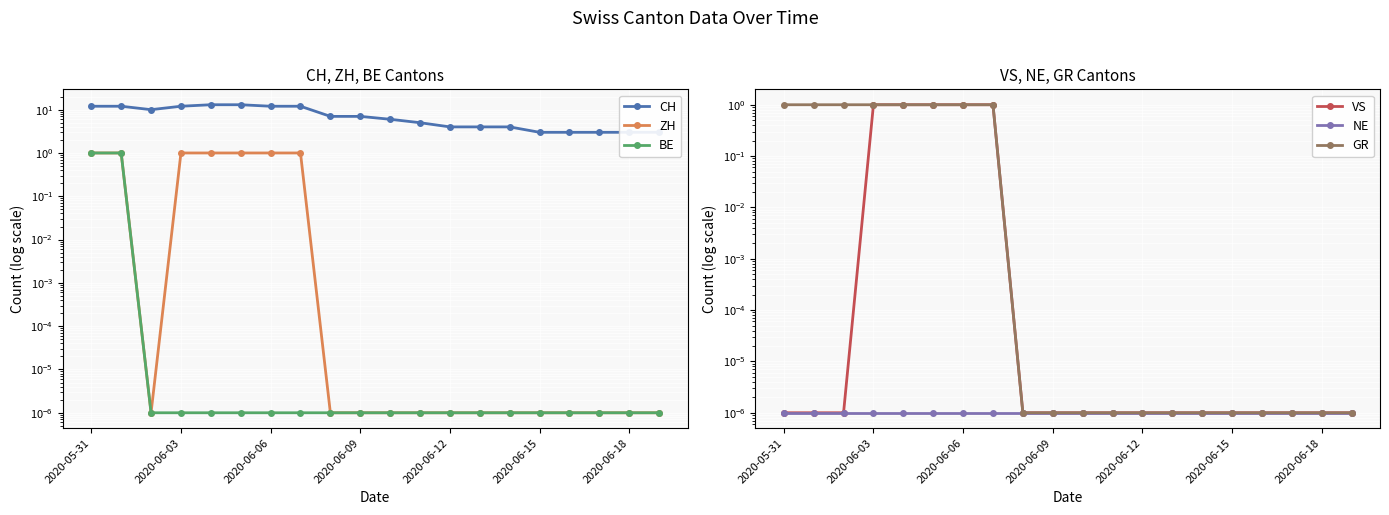

What is the difference between the maximum and minimum values in the BE series?

1.0